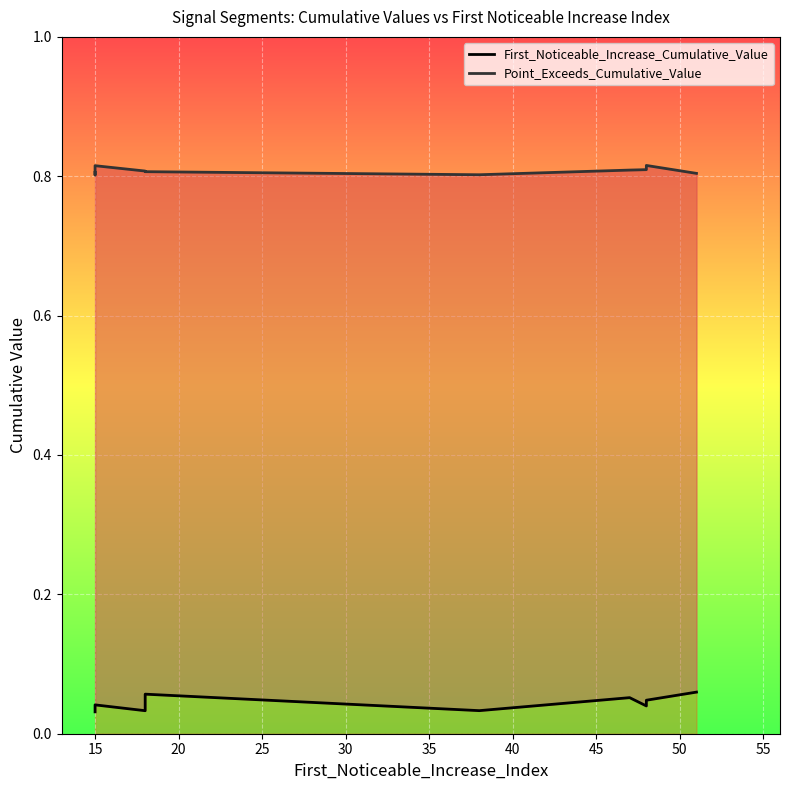

The value of Point_Exceeds_Cumulative_Value at 15 is 1.3. True or false?

False